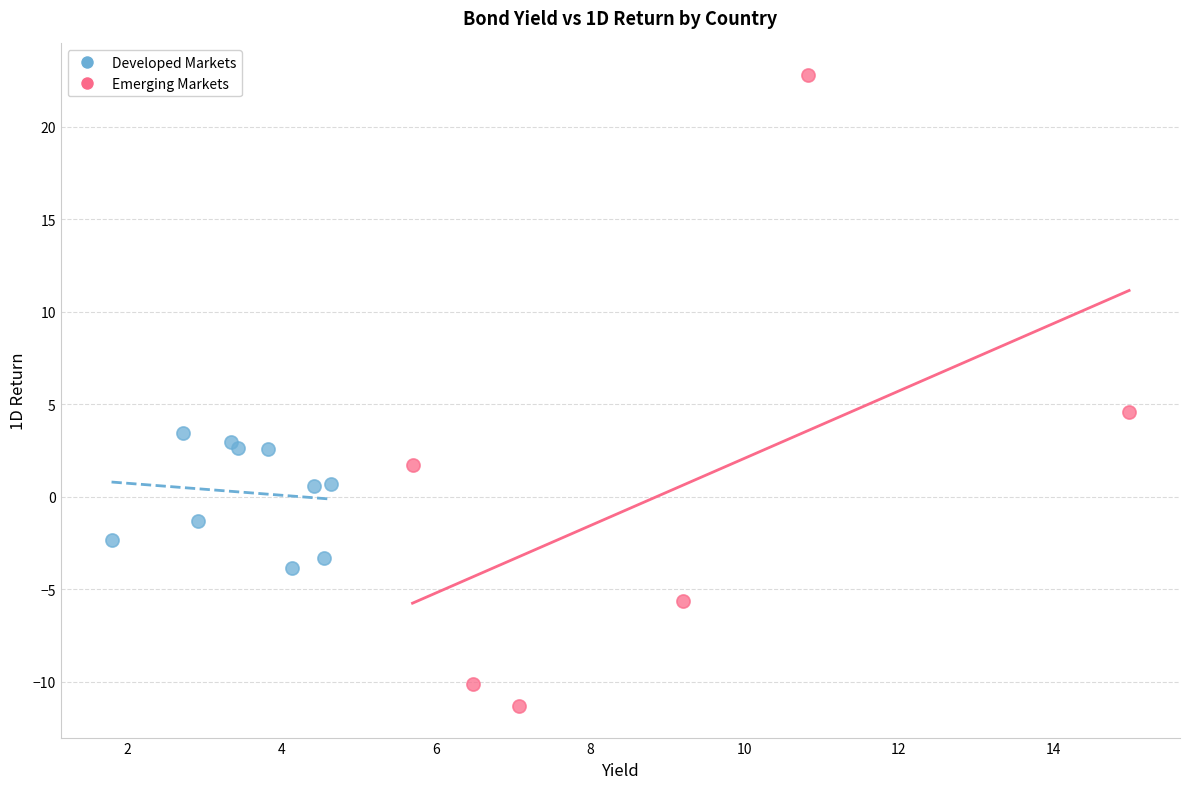

What are all the series names shown in the legend?

Developed Markets, Emerging Markets